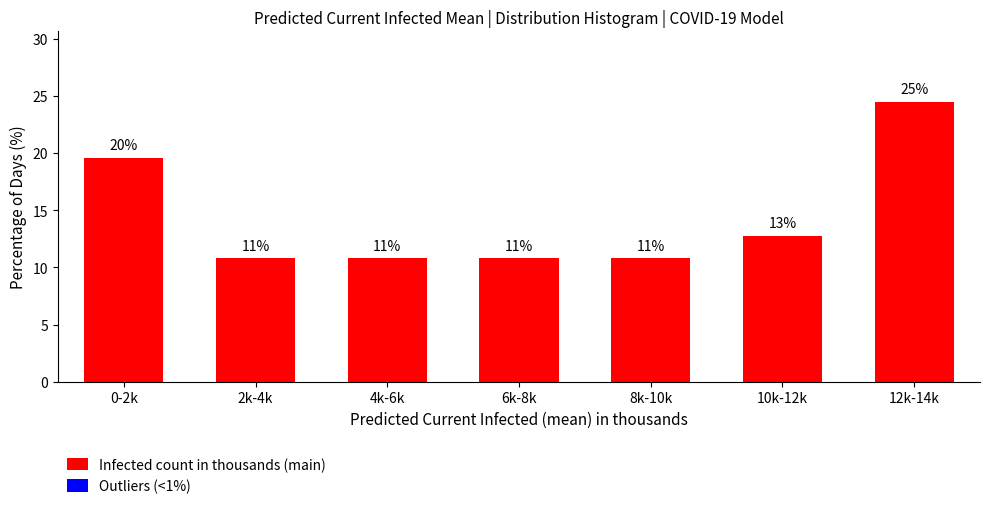

Does the chart contain any negative values?

No